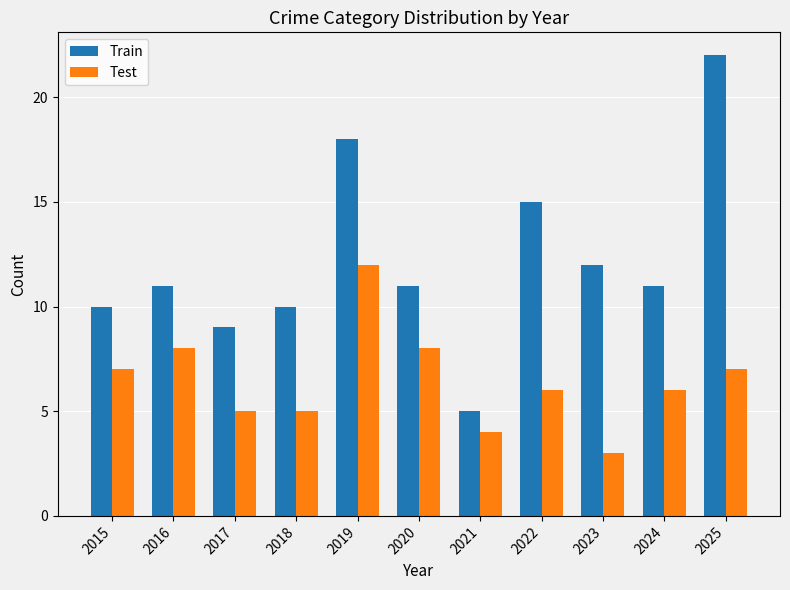

What is the sum of all Train values?

134